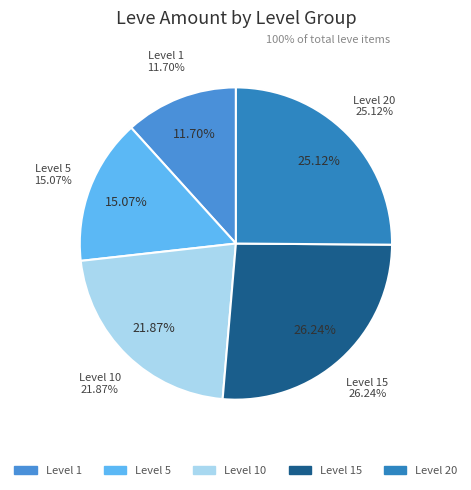

Do 1 and 10 together represent more than half of the pie?

No